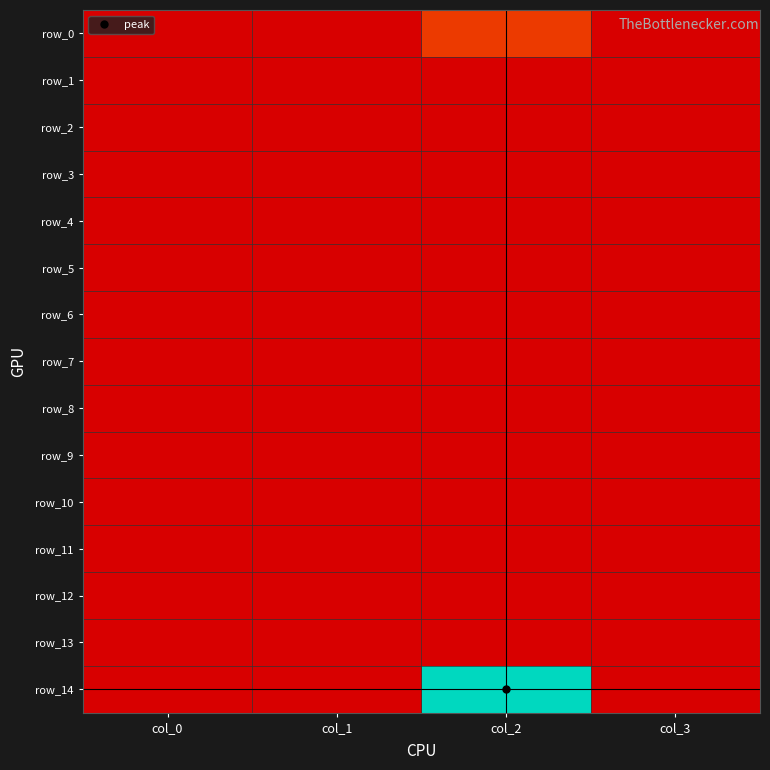

Which category has the lowest value across all series?

col_0